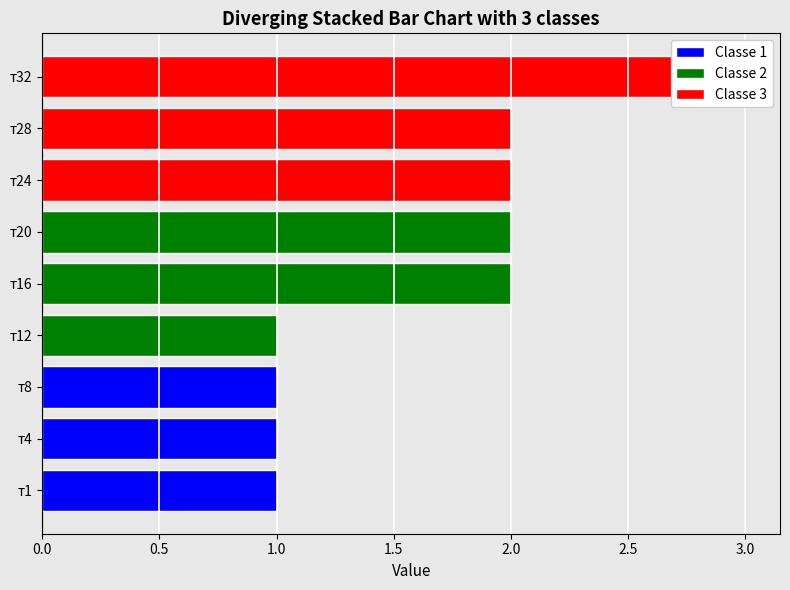

Does the chart contain stacked bars?

No